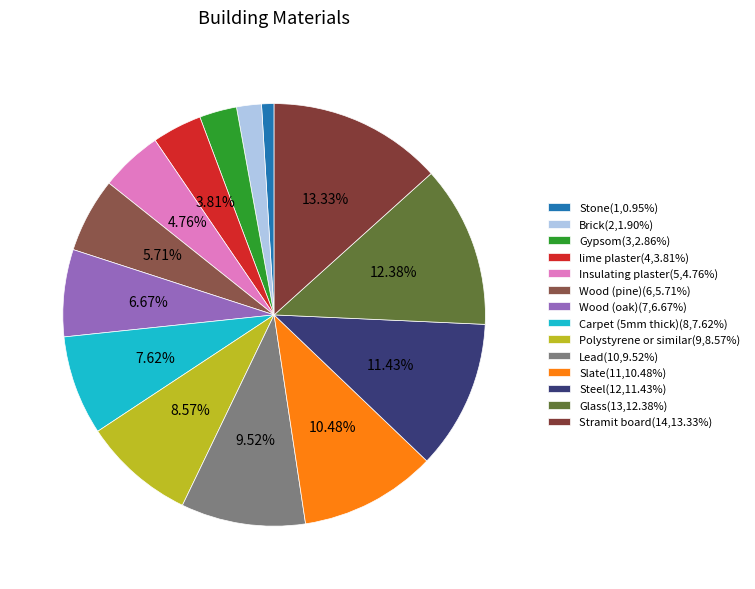

Rank the categories by value from highest to lowest.

Stramit board, Glass, Steel, Slate, Lead, Polystyrene or similar, Carpet (5mm thick), Wood (oak), Wood (pine), Insulating plaster, lime plaster, Gypsom, Brick, Stone